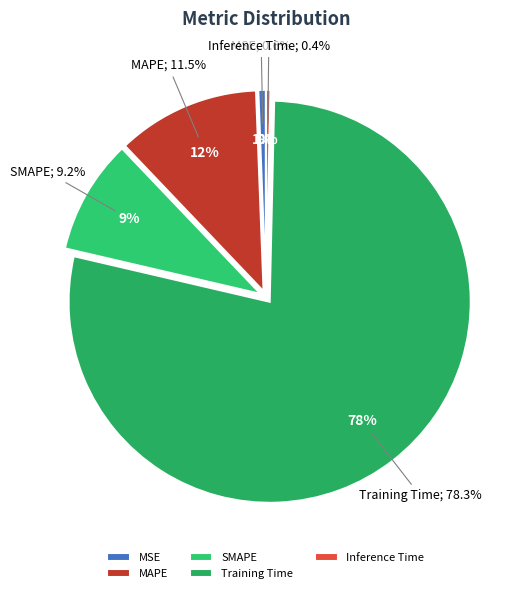

How many slices are in this pie chart?

5